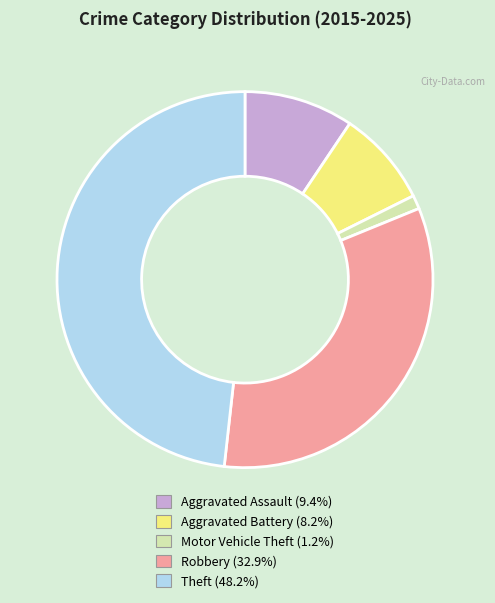

How many segments does this pie chart have?

5